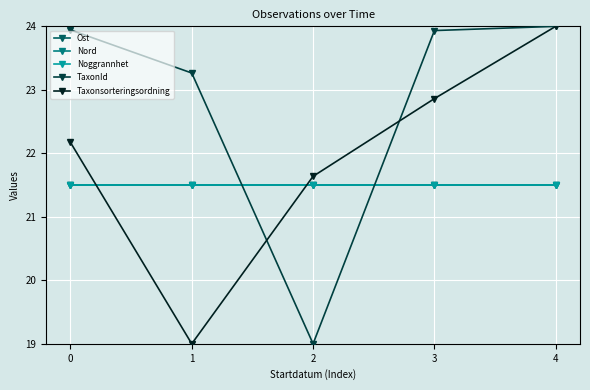

Rank the series at 3 from highest to lowest value.

TaxonId, Taxonsorteringsordning, Ost, Nord, Noggrannhet